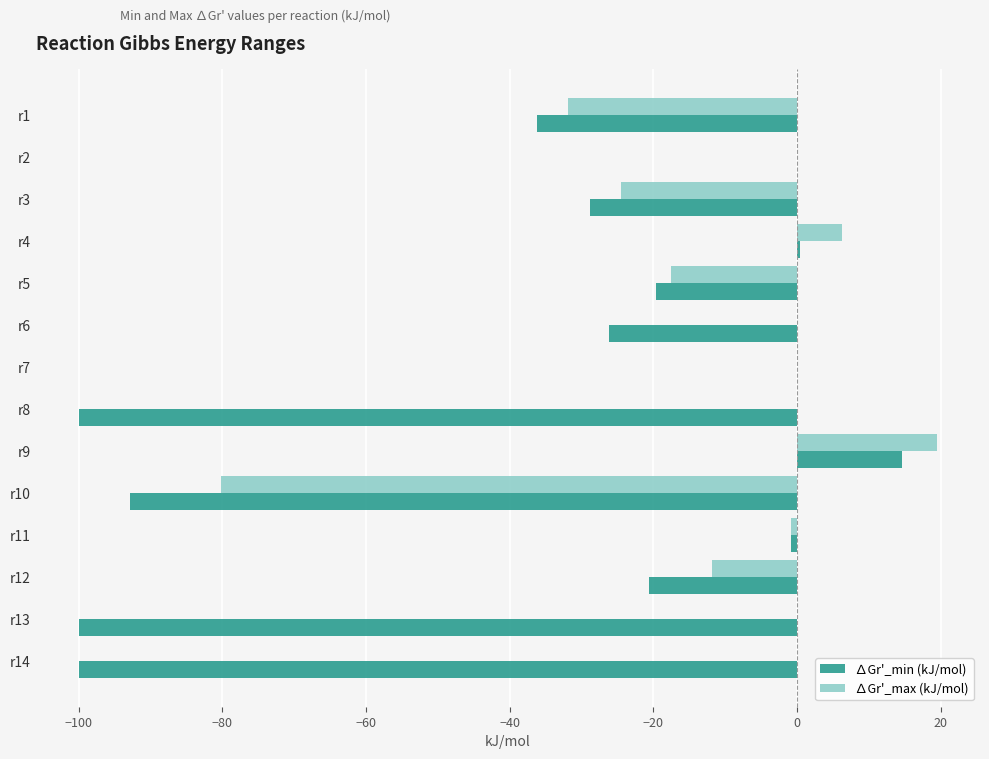

Which series has the largest range (max minus min)?

∆Gr'_min (kJ/mol)